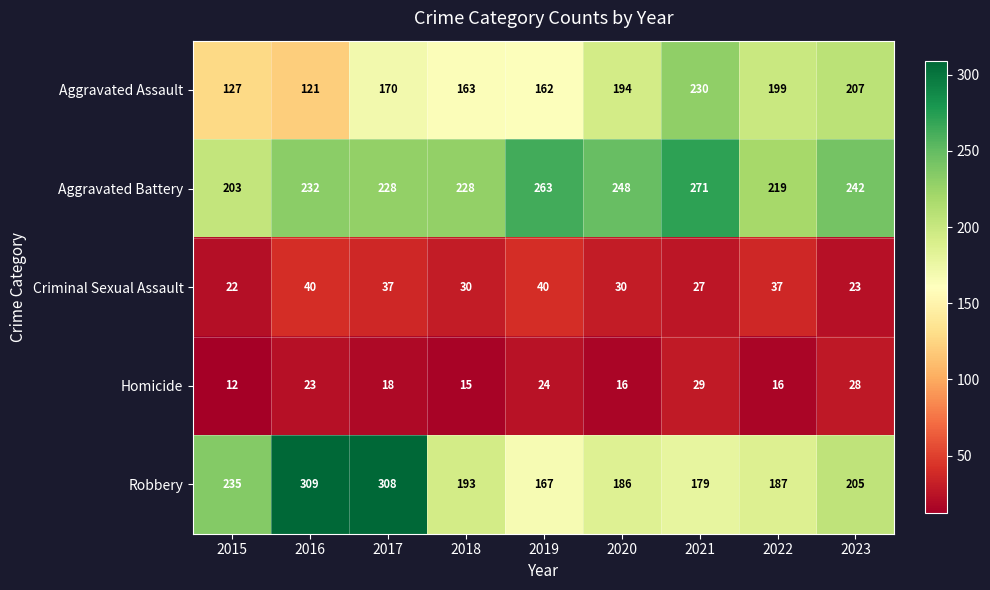

At which category is the sum across all series the highest?

2017